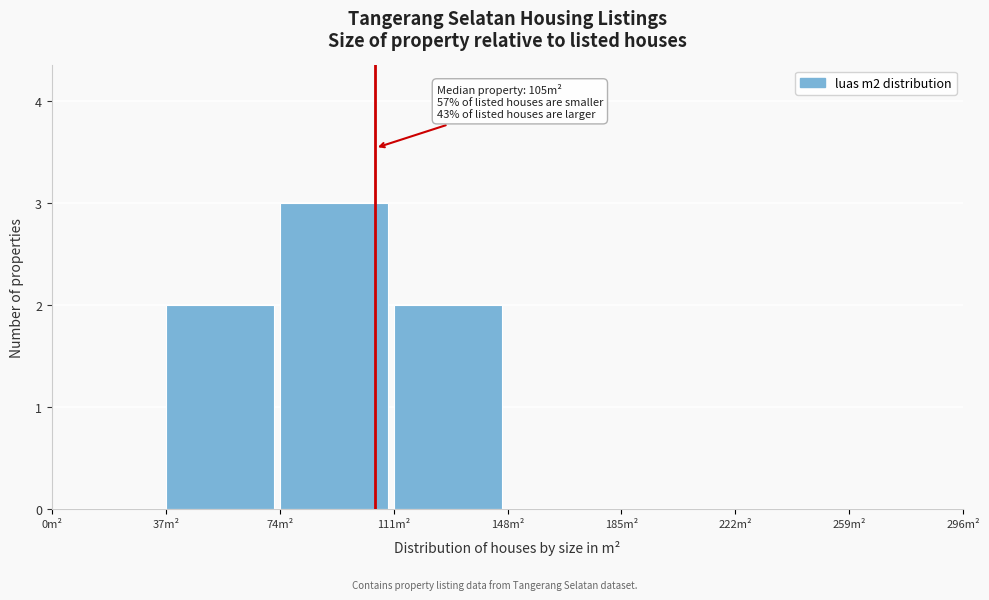

Over which range of the x-axis is the bar tallest?

74 to 111